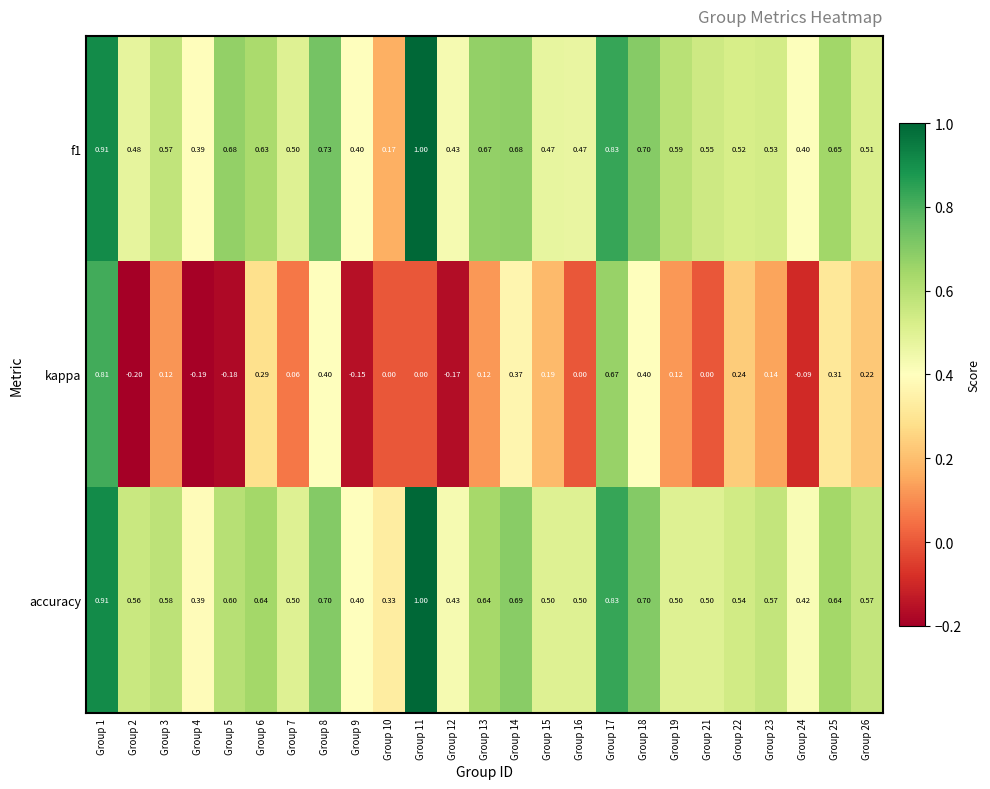

What is the minimum value shown in the chart?

-0.2